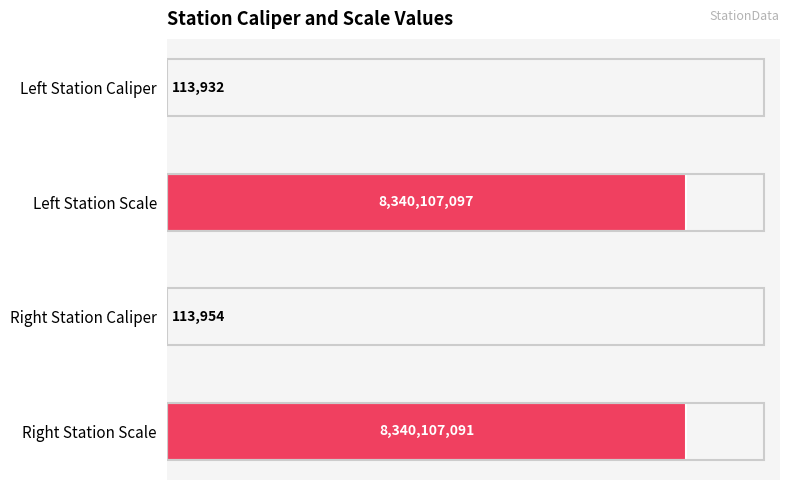

Reading top to bottom, extract all data points from this chart.

Left Station Caliper=113932	Left Station Scale=8340107097	Right Station Caliper=113954	Right Station Scale=8340107091